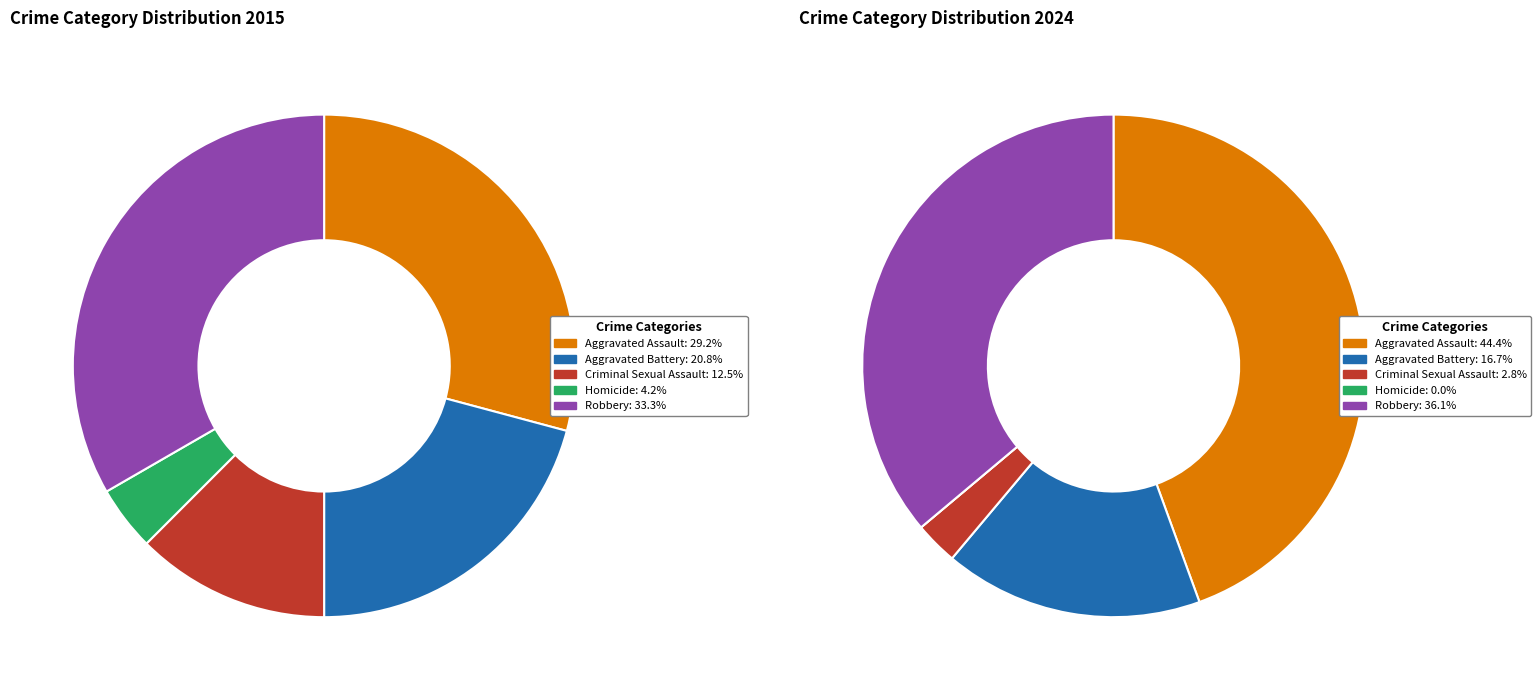

Do Criminal Sexual Assault and Robbery together represent more than half of the pie?

No